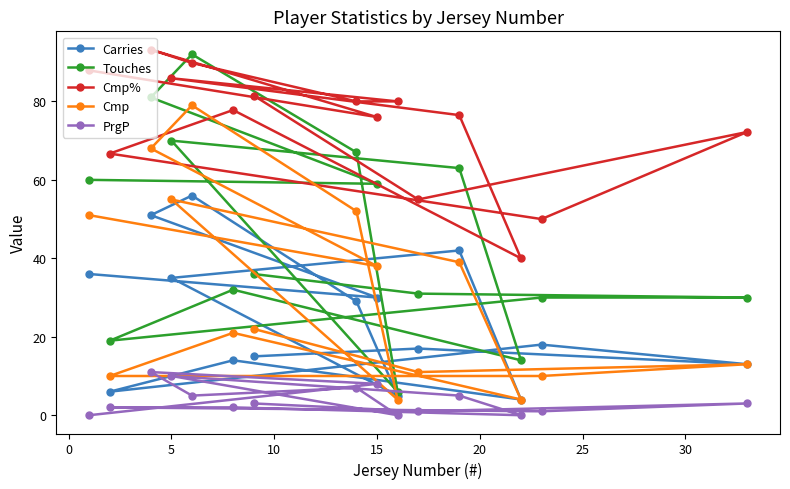

Reading left to right, what are all the values shown in this chart?

Carries: 36.0	6.0	51.0	35.0	56.0	14.0	15.0	29.0	30.0	5.0	17.0	42.0	4.0	18.0	13.0
Touches: 60.0	19.0	81.0	70.0	92.0	32.0	36.0	67.0	59.0	6.0	31.0	63.0	14.0	30.0	30.0
Cmp%: 87.9	66.7	93.2	85.9	89.8	77.8	81.5	80.0	76.0	80.0	55.0	76.5	40.0	50.0	72.2
Cmp: 51.0	10.0	68.0	55.0	79.0	21.0	22.0	52.0	38.0	4.0	11.0	39.0	4.0	10.0	13.0
PrgP: 0.0	2.0	11.0	10.0	5.0	2.0	3.0	7.0	8.0	0.0	1.0	5.0	0.0	1.0	3.0